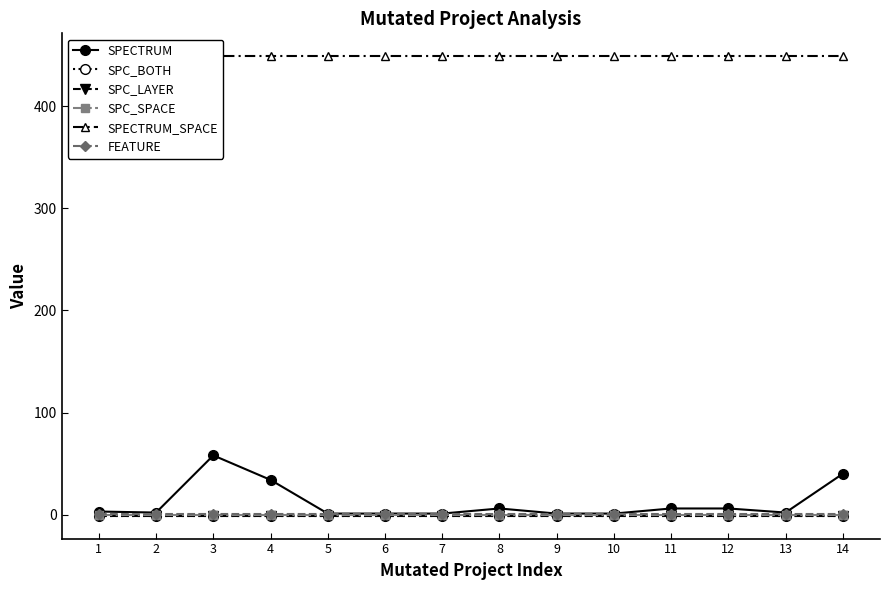

What is the difference between the SPECTRUM values at 14 and 1?

37